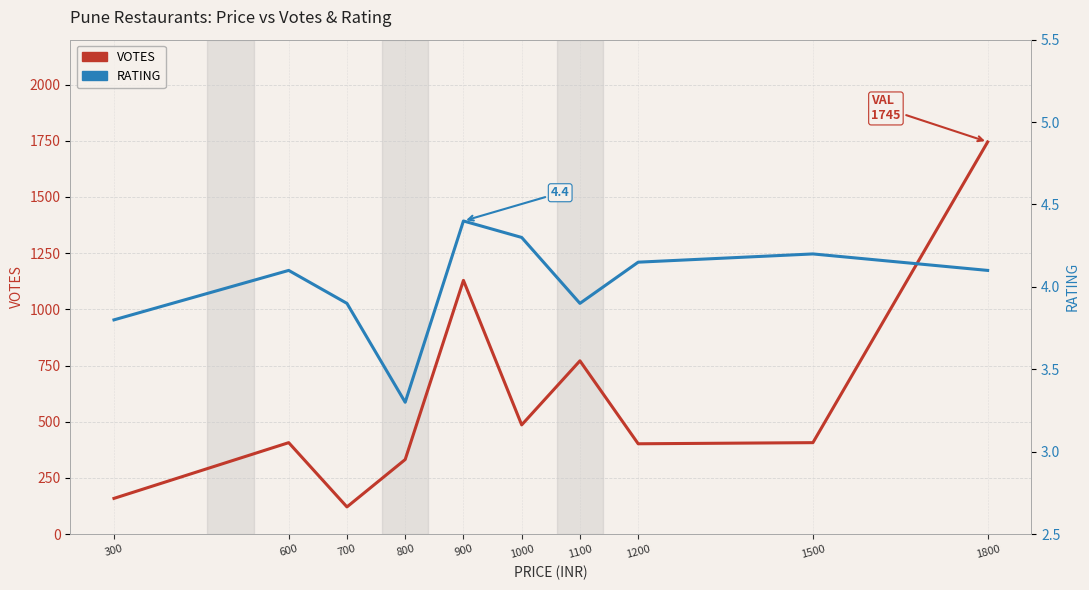

At which label does VOTES reach its minimum?

700